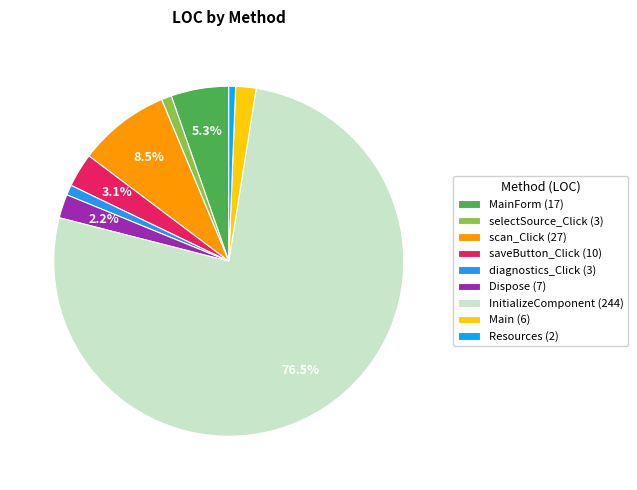

Count the number of slices in the pie.

9